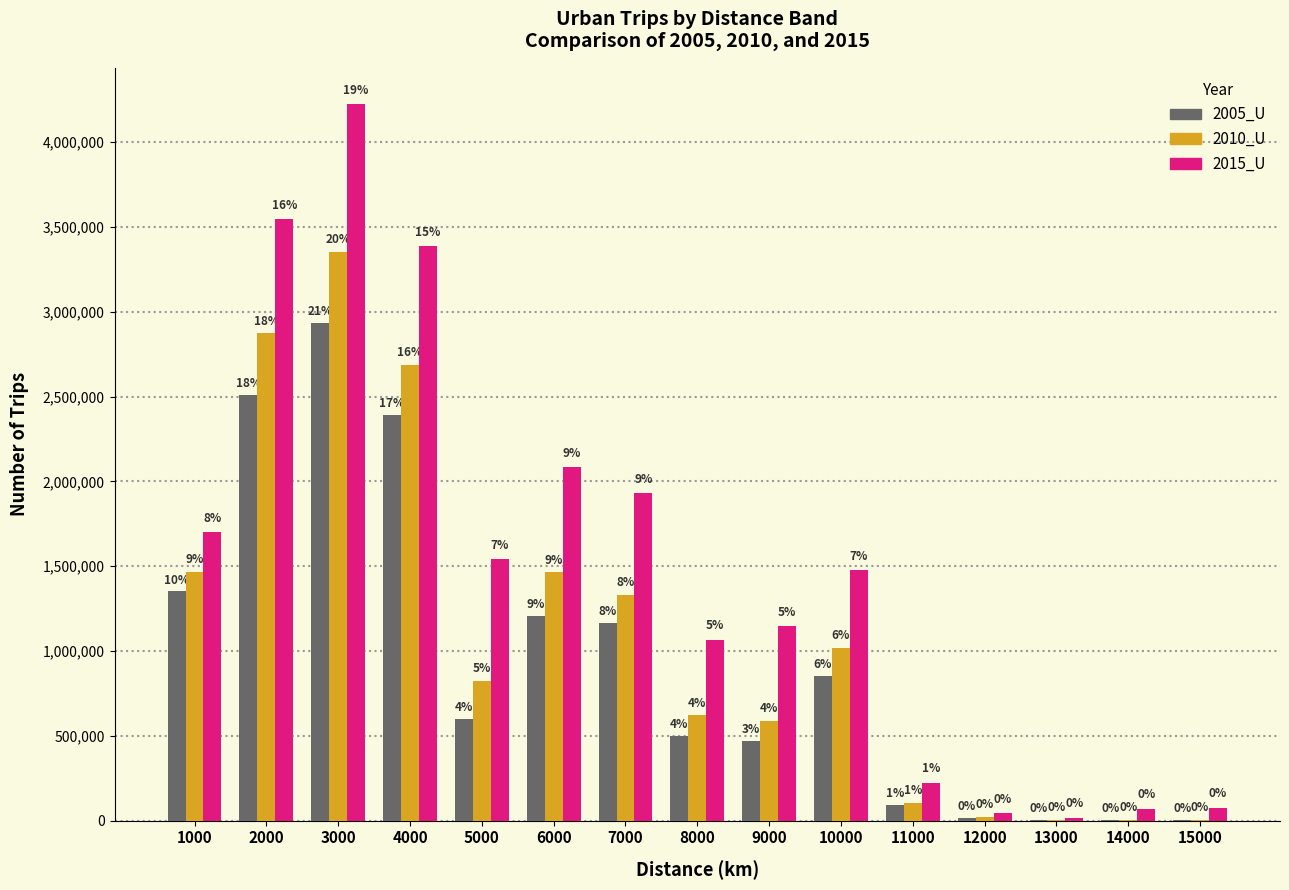

What is the lowest value of the 2010_U series?

4454